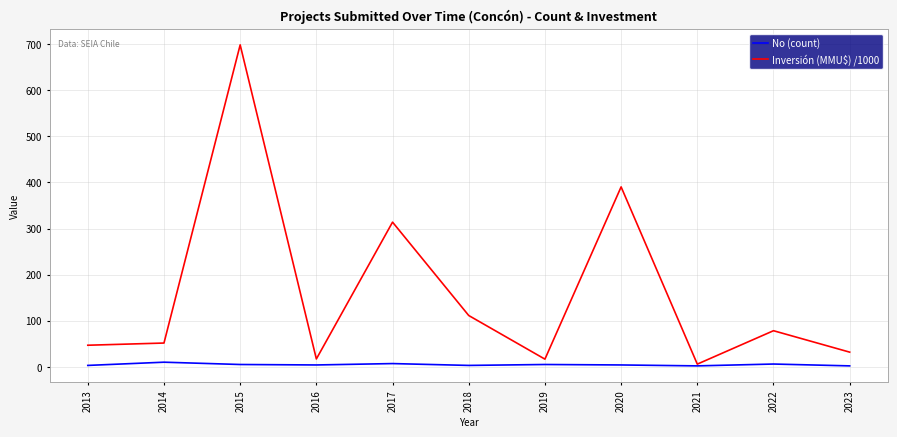

Which series has the largest total across all categories?

Inversión (MMU$) /1000